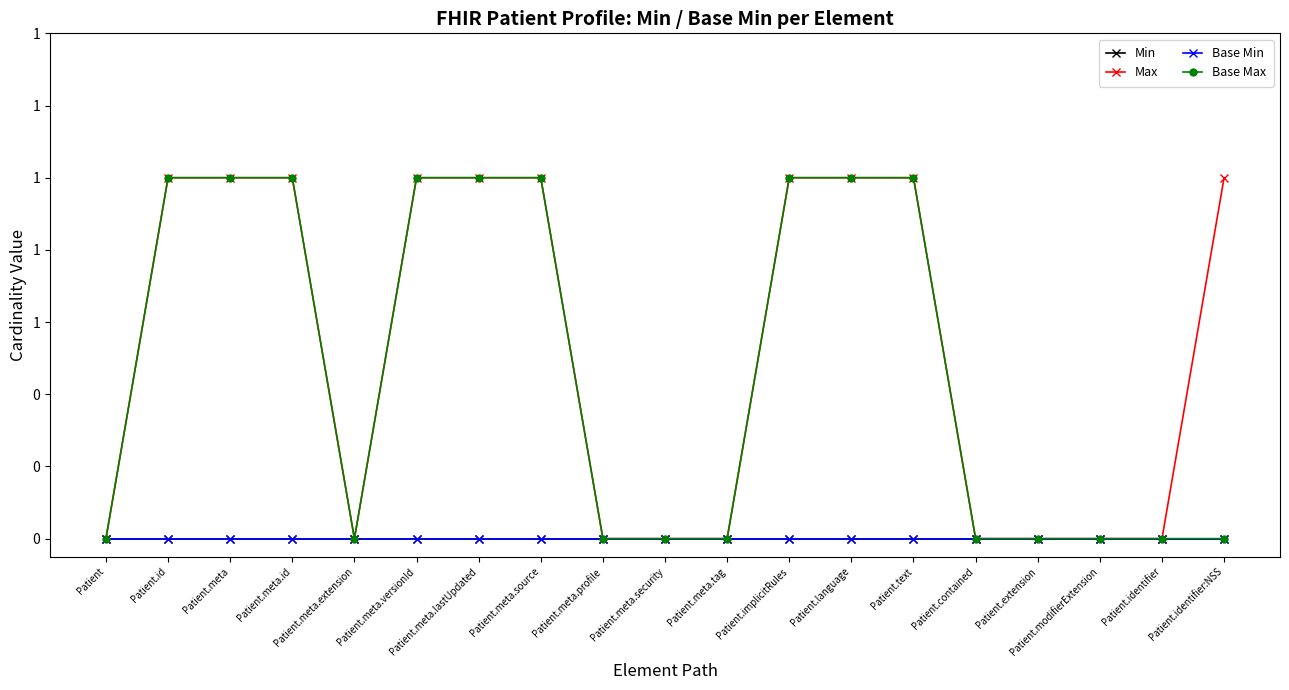

Which category has the highest value in the Min series?

Patient